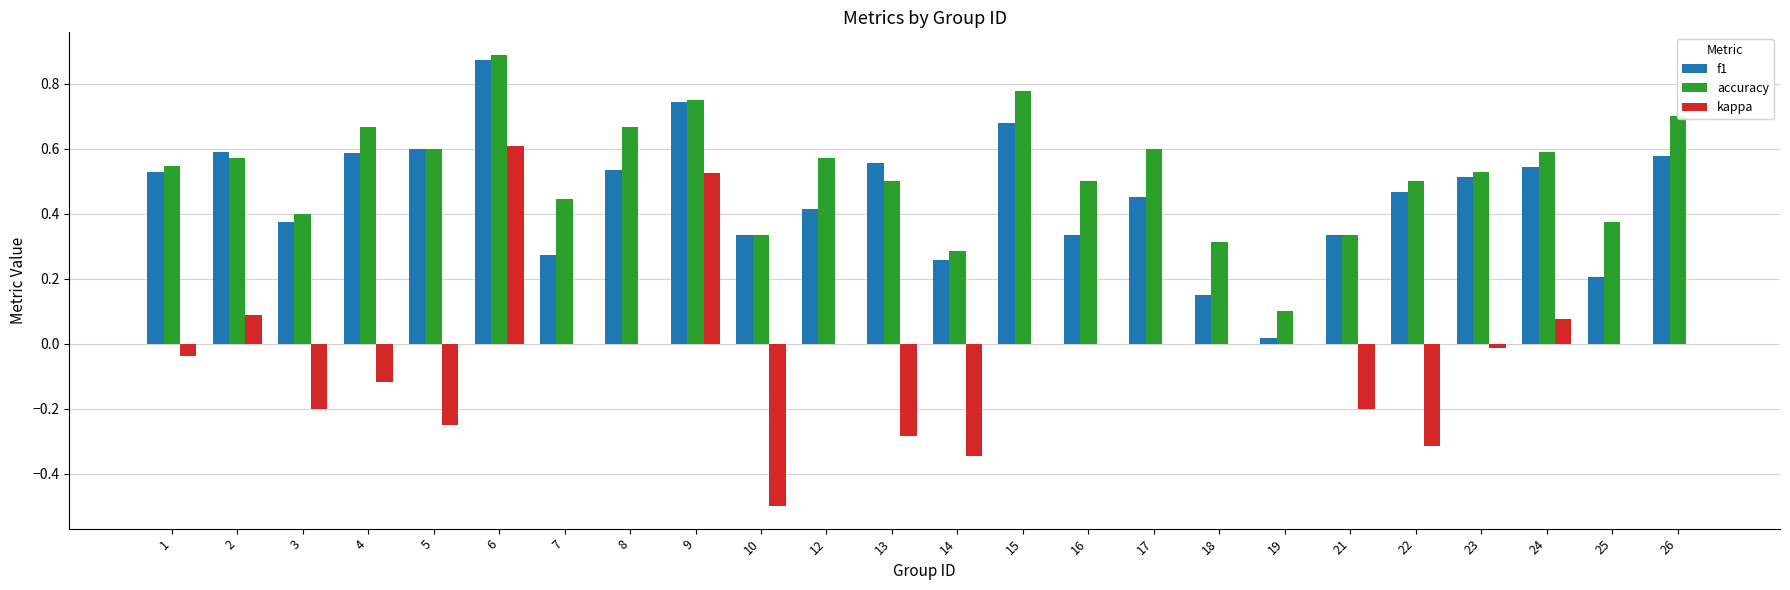

At which label does accuracy reach its peak?

6